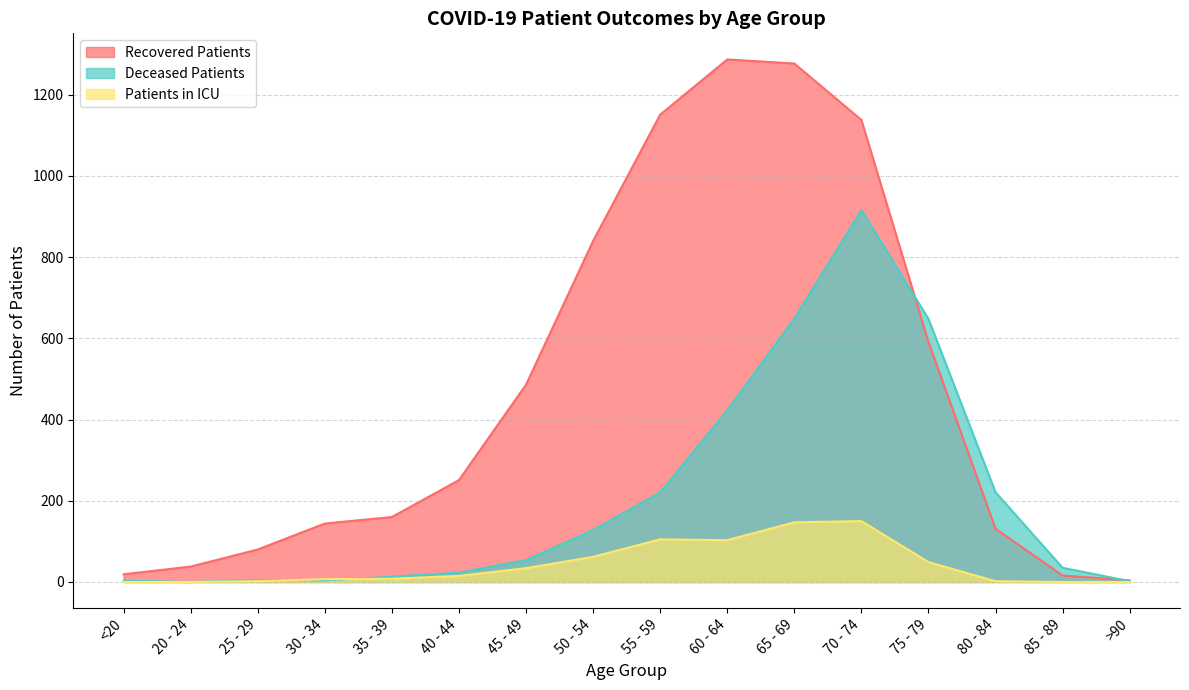

List the series in order of their peak value, lowest first.

Patients in ICU, Deceased Patients, Recovered Patients